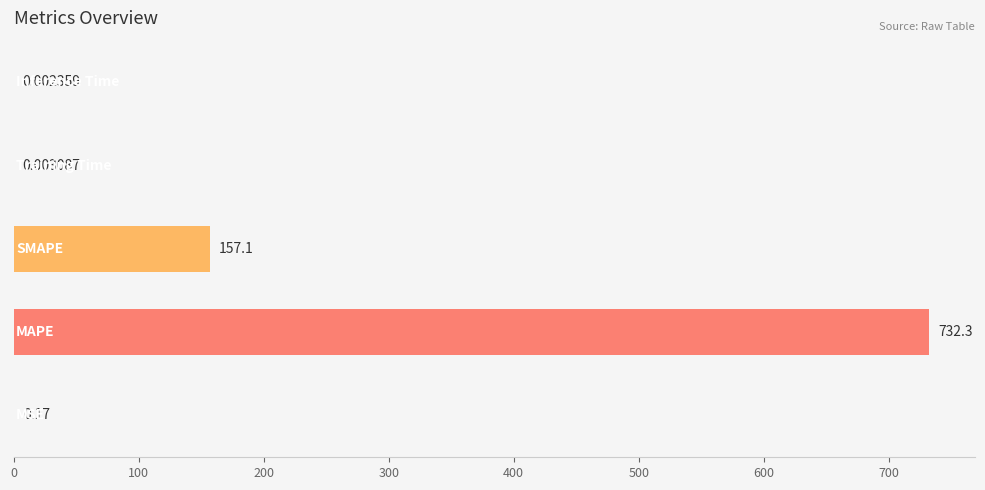

What is the sum of all values?

889.6